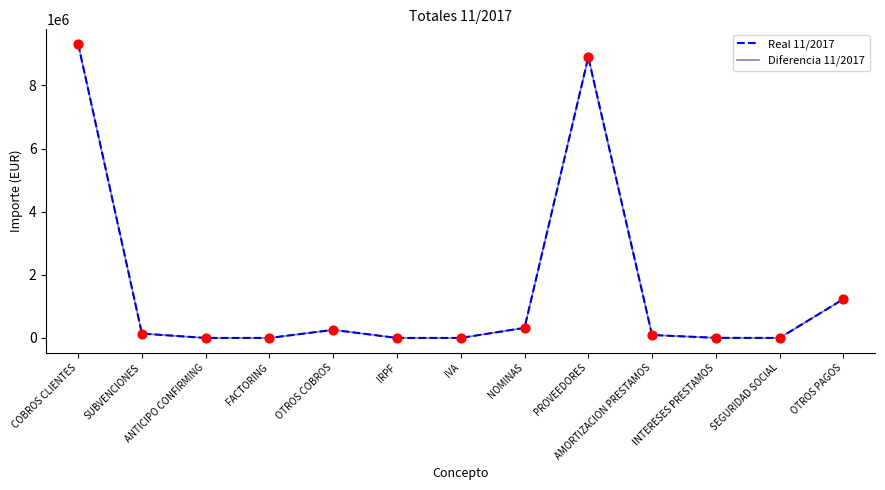

Which series has the largest total across all categories?

Real 11/2017